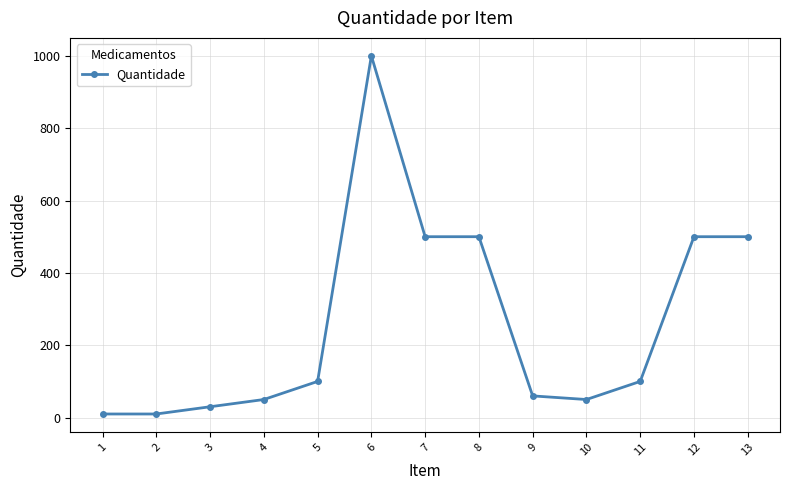

What is the average value?

262